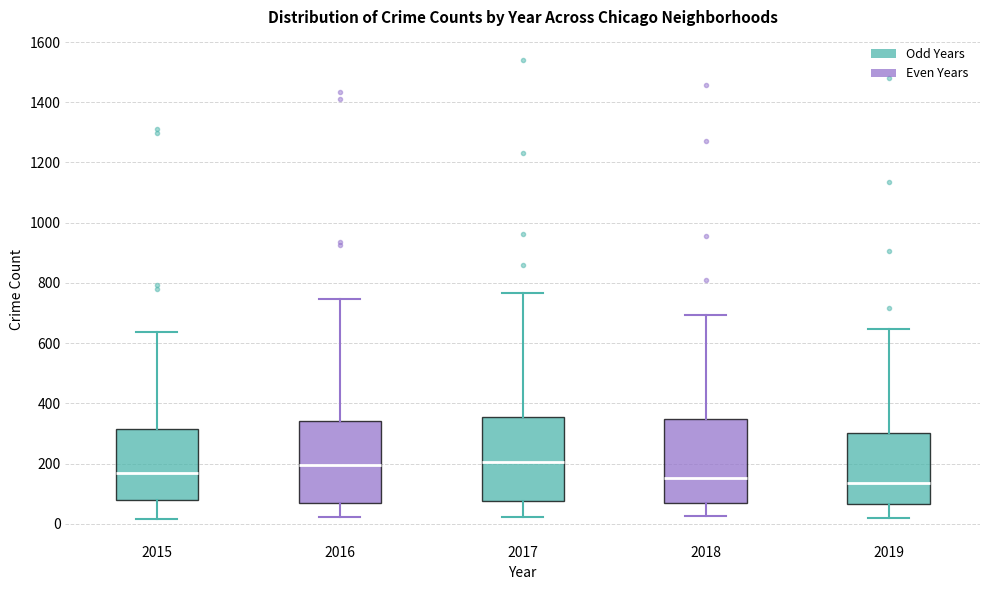

Where is the lower edge of the box at x = 2019 on the y-axis? The values are not printed on the chart, so give them approximately, as read against the axis.

60